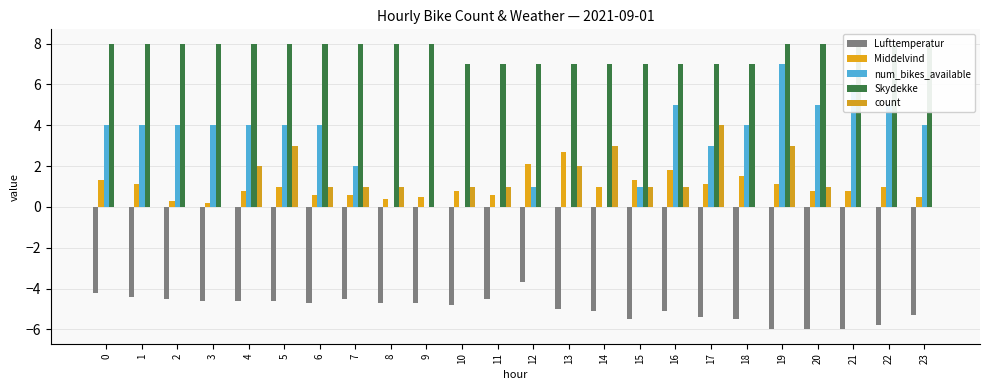

Reading left to right, extract all data points from this chart.

Lufttemperatur: 0=-4.2	1=-4.4	2=-4.5	3=-4.6	4=-4.6	5=-4.6	6=-4.7	7=-4.5	8=-4.7	9=-4.7	10=-4.8	11=-4.5	12=-3.7	13=-5.0	14=-5.1	15=-5.5	16=-5.1	17=-5.4	18=-5.5	19=-6.0	20=-6.0	21=-6.0	22=-5.8	23=-5.3
Middelvind: 0=1.3	1=1.1	2=0.3	3=0.2	4=0.8	5=1.0	6=0.6	7=0.6	8=0.4	9=0.5	10=0.8	11=0.6	12=2.1	13=2.7	14=1.0	15=1.3	16=1.8	17=1.1	18=1.5	19=1.1	20=0.8	21=0.8	22=1.0	23=0.5
num_bikes_available: 0=4.0	1=4.0	2=4.0	3=4.0	4=4.0	5=4.0	6=4.0	7=2.0	8=0.0	9=0.0	10=0.0	11=0.0	12=1.0	13=0.0	14=0.0	15=1.0	16=5.0	17=3.0	18=4.0	19=7.0	20=5.0	21=6.0	22=5.0	23=4.0
Skydekke: 0=8.0	1=8.0	2=8.0	3=8.0	4=8.0	5=8.0	6=8.0	7=8.0	8=8.0	9=8.0	10=7.0	11=7.0	12=7.0	13=7.0	14=7.0	15=7.0	16=7.0	17=7.0	18=7.0	19=8.0	20=8.0	21=8.0	22=8.0	23=8.0
count: 0=0.0	1=0.0	2=0.0	3=0.0	4=2.0	5=3.0	6=1.0	7=1.0	8=1.0	9=0.0	10=1.0	11=1.0	12=0.0	13=2.0	14=3.0	15=1.0	16=1.0	17=4.0	18=0.0	19=3.0	20=1.0	21=0.0	22=0.0	23=0.0